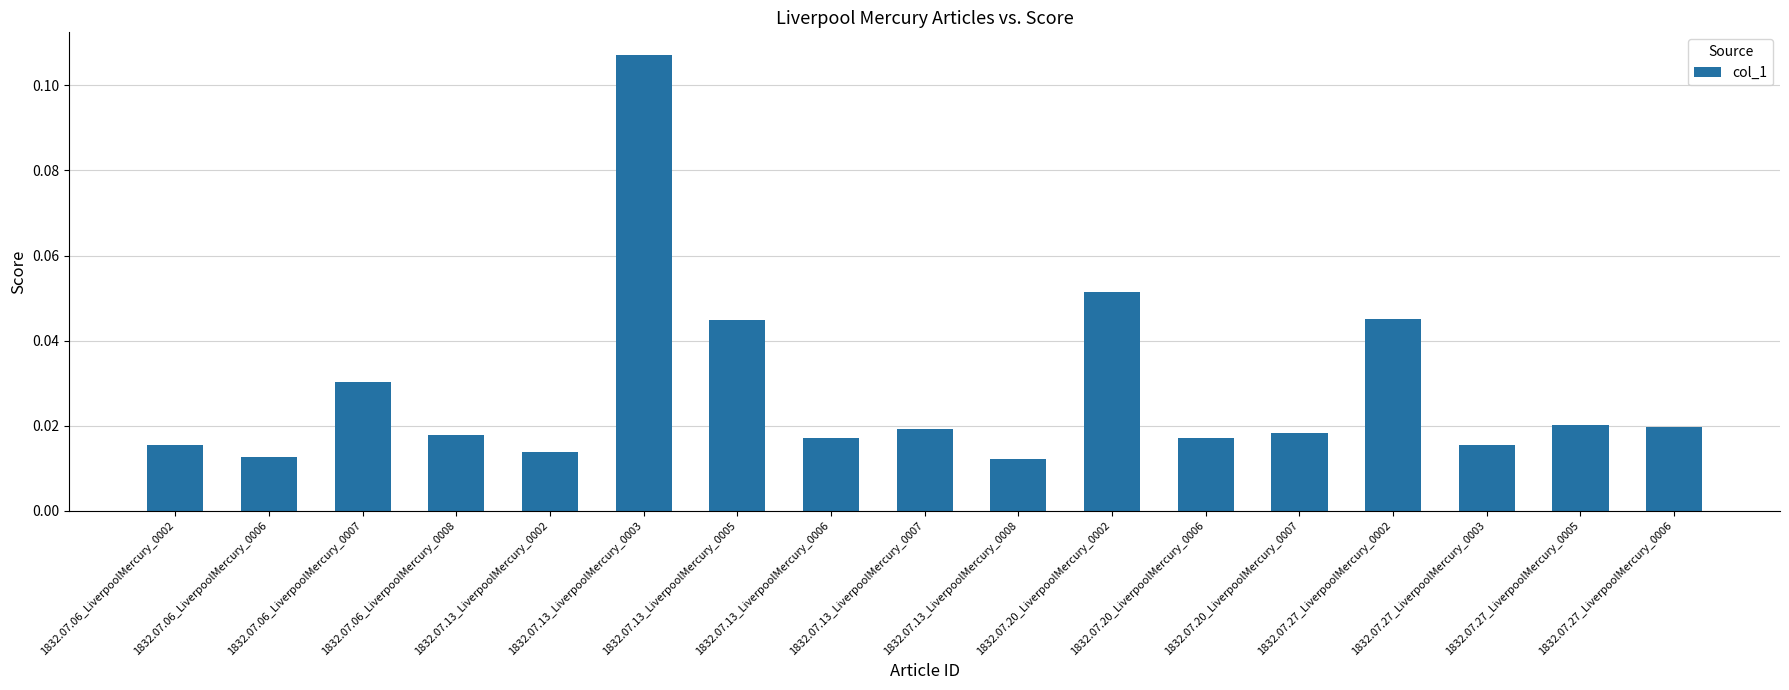

Which has a higher value, 1832.07.13_LiverpoolMercury_0007 or 1832.07.13_LiverpoolMercury_0005?

1832.07.13_LiverpoolMercury_0005